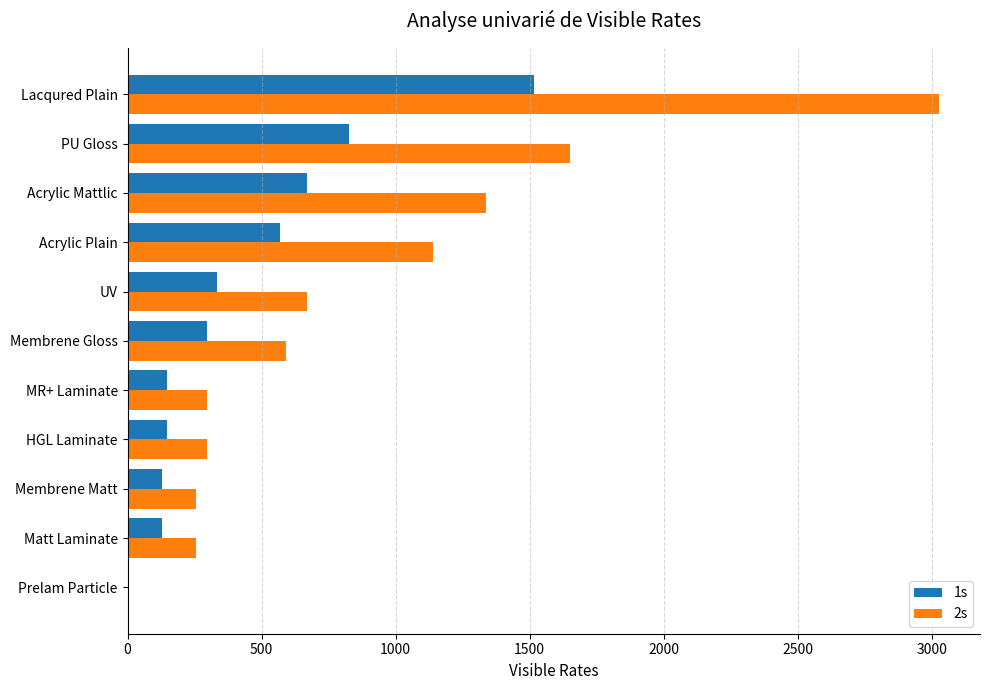

The 2s series shows 1079.9 at UV. True or false?

False